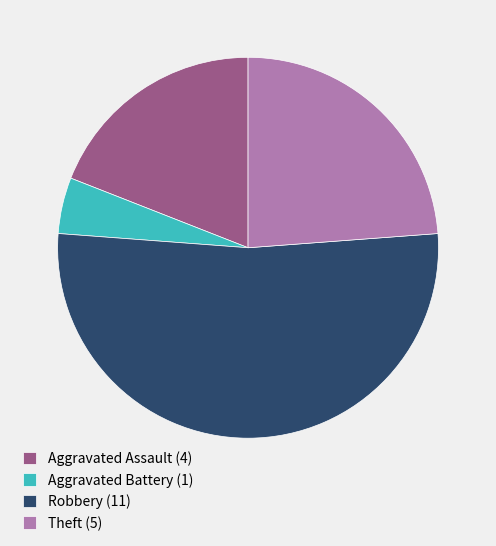

Rank the categories by value from highest to lowest.

Robbery (11), Theft (5), Aggravated Assault (4), Aggravated Battery (1)